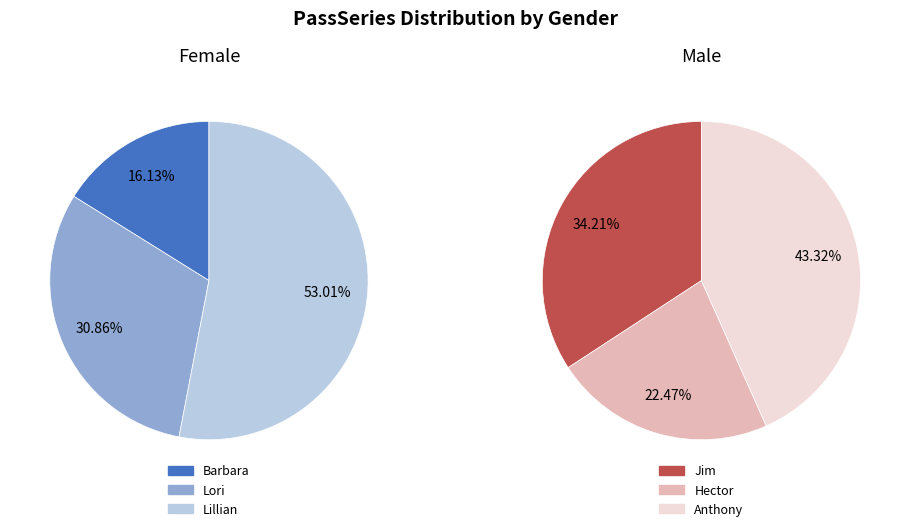

Between Barbara and Anthony, which is larger?

Anthony